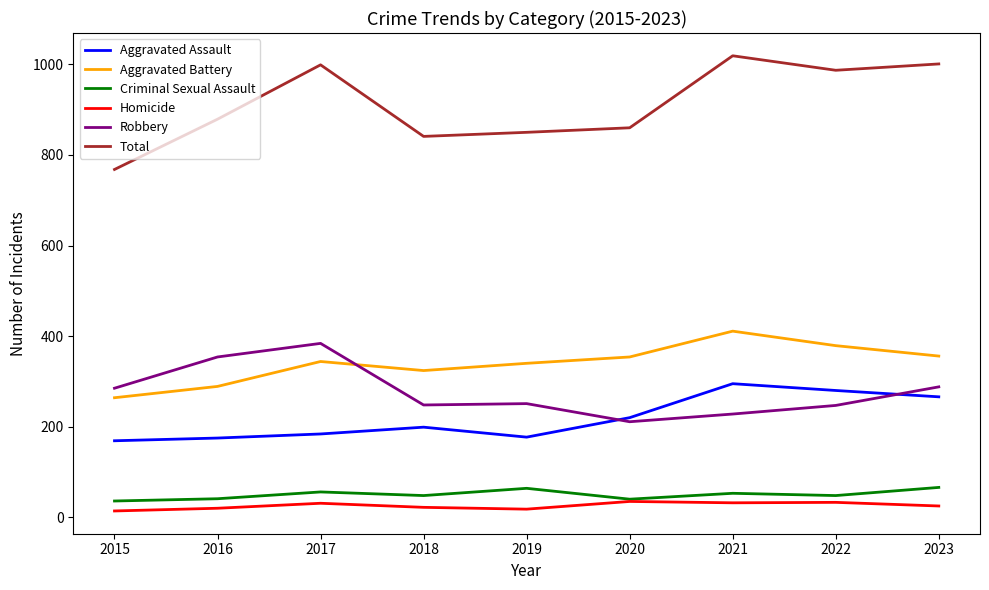

Which series has the widest spread of values?

Total